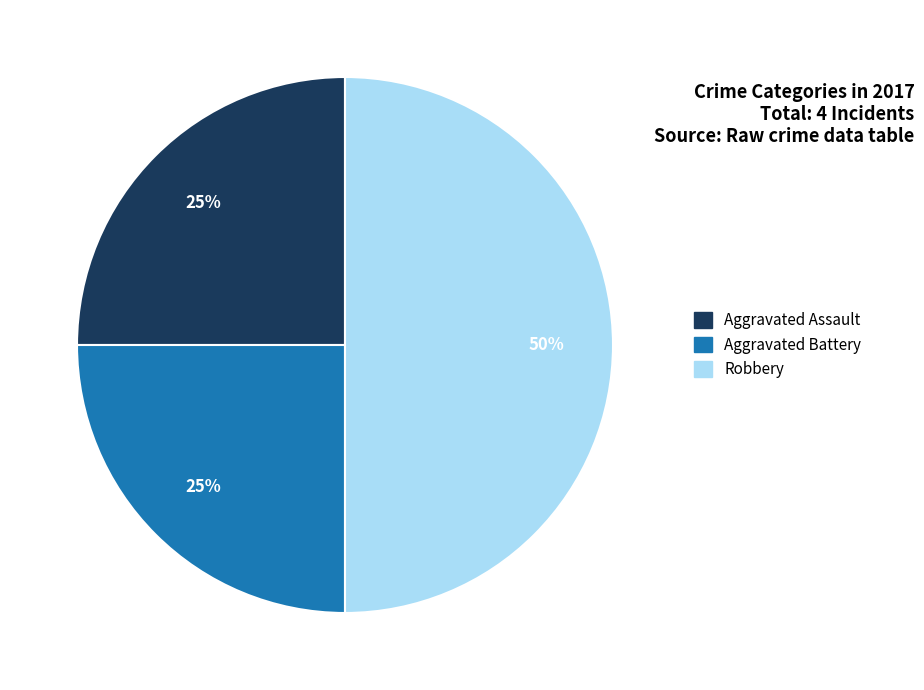

To the nearest percent, what is the average slice percentage?

33%